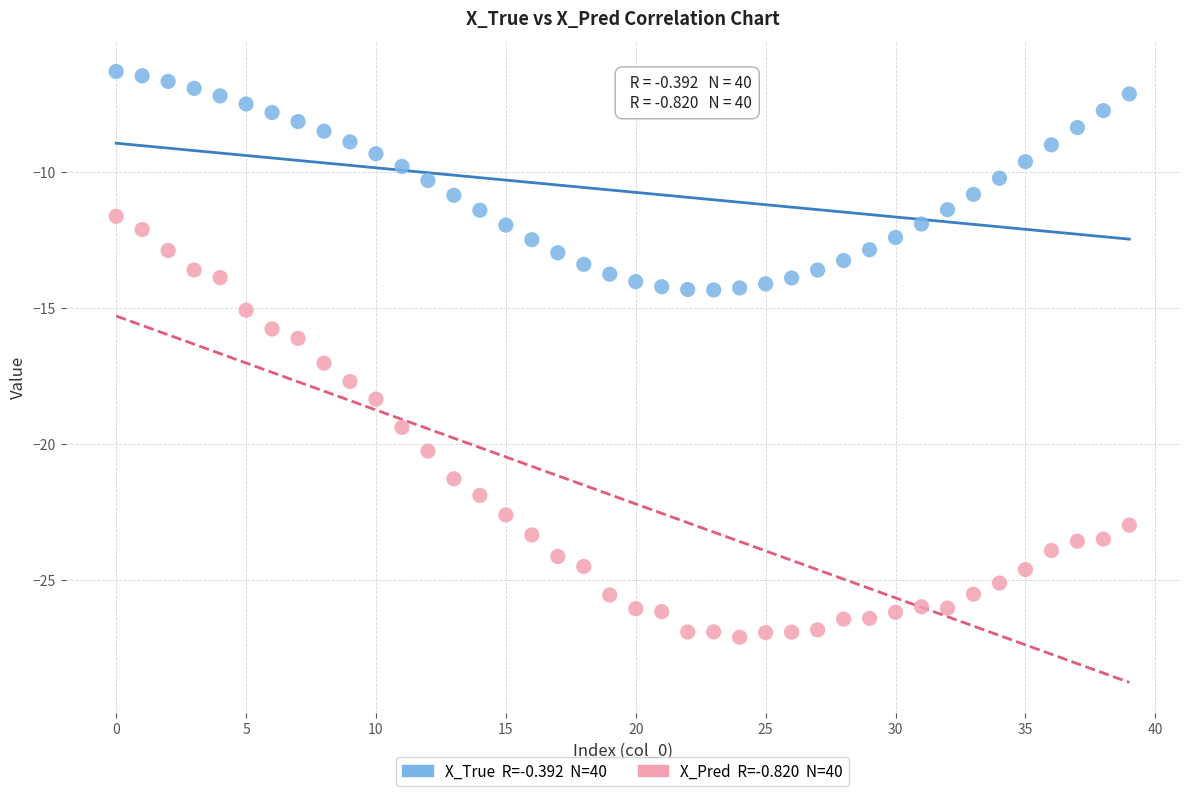

Count the number of points in this scatter plot.

80